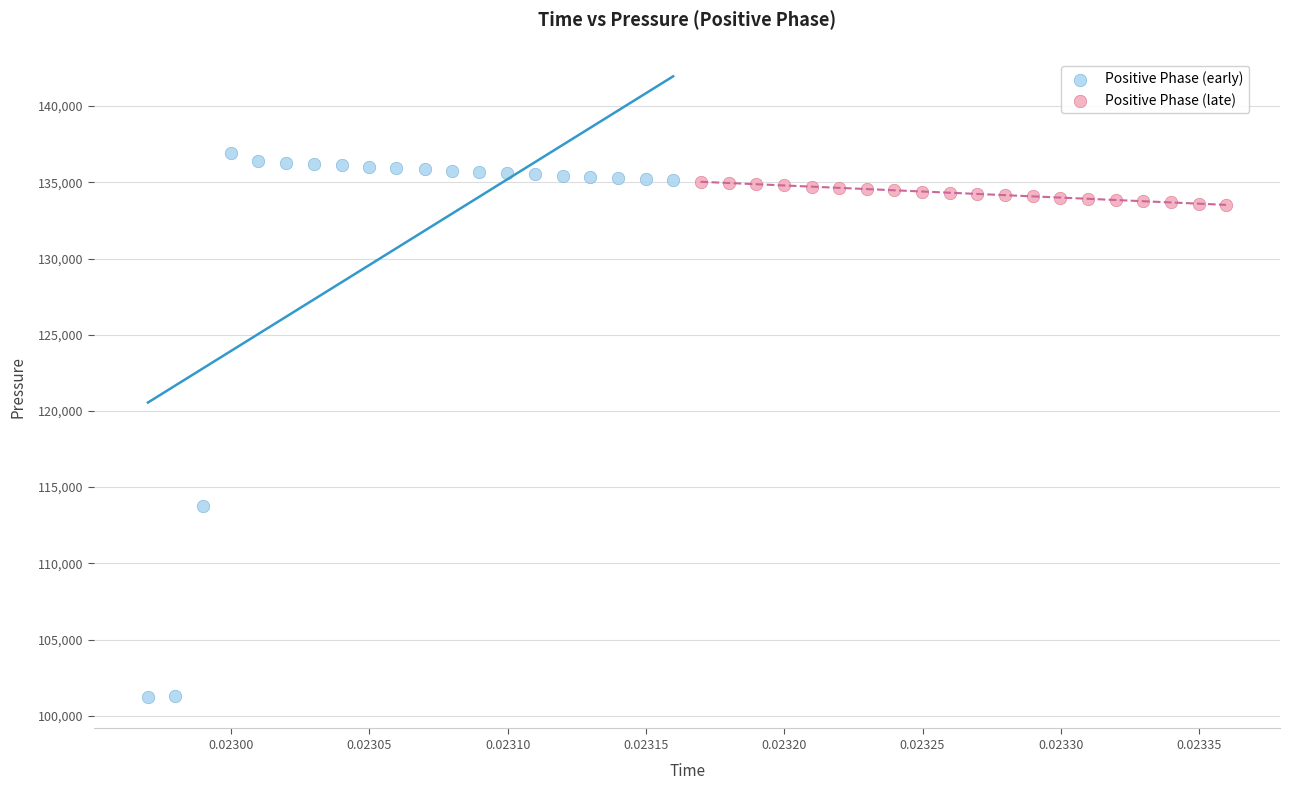

Which series has the widest spread of Y values?

Positive Phase (early)